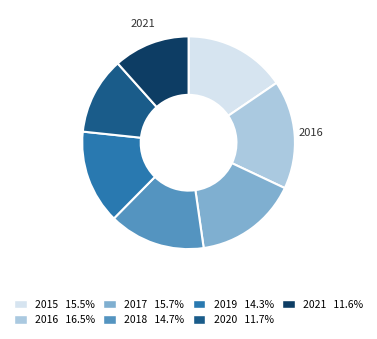

Is there any slice that represents more than half of the pie?

No